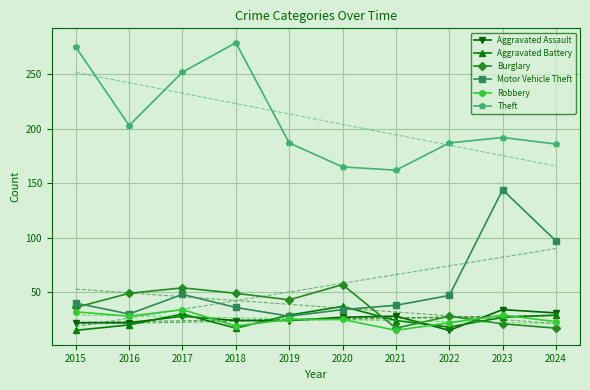

Between 2018 and 2019, which series saw the biggest shift?

Theft